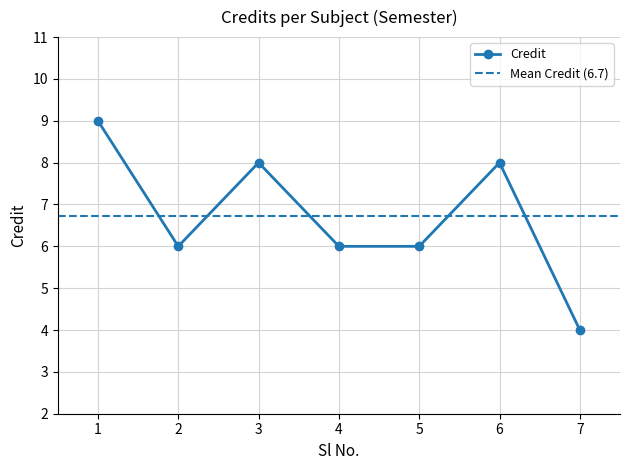

What is the change in value from 1 to 3?

-1